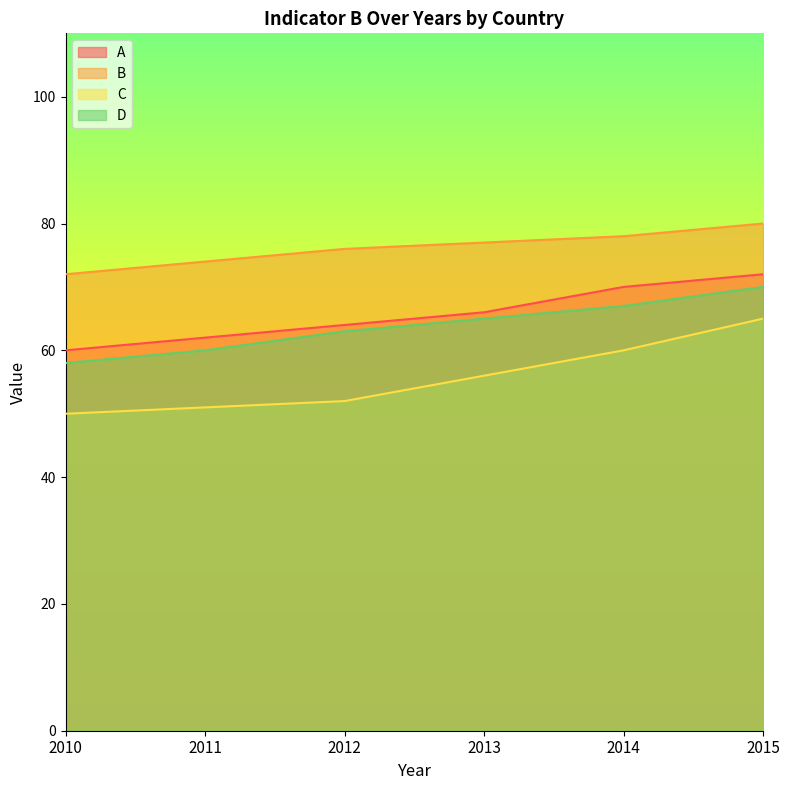

At which label does B first exceed 77?

2014